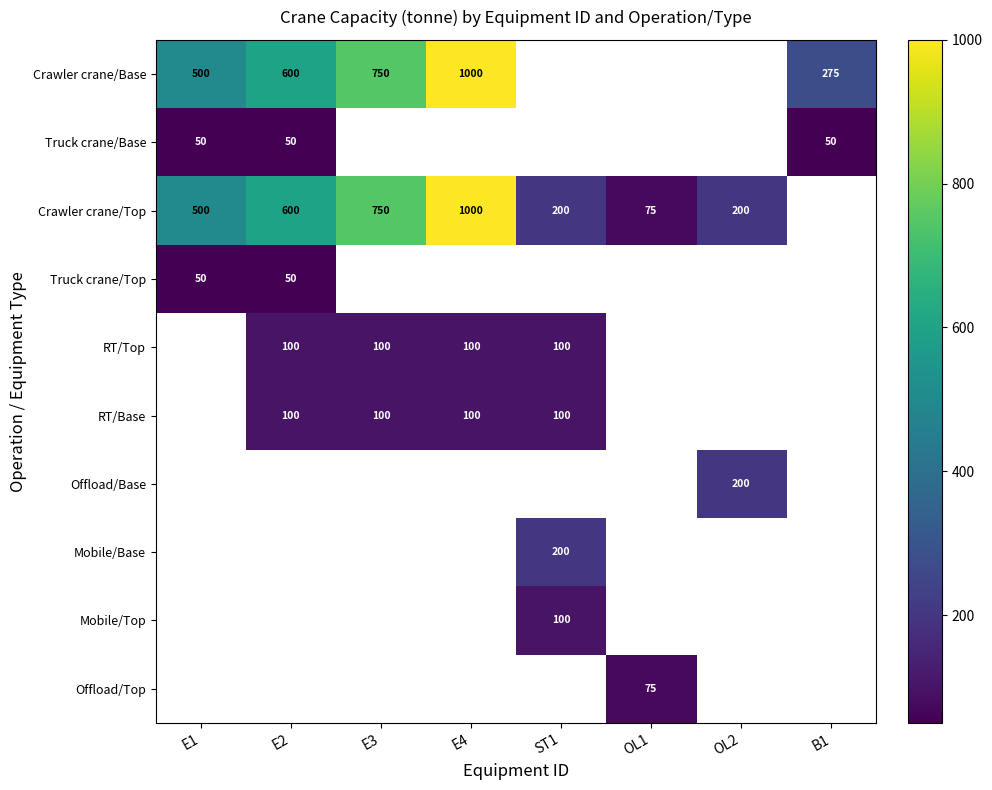

True or false: Crawler crane/Top has a value of 75 at OL1.

True